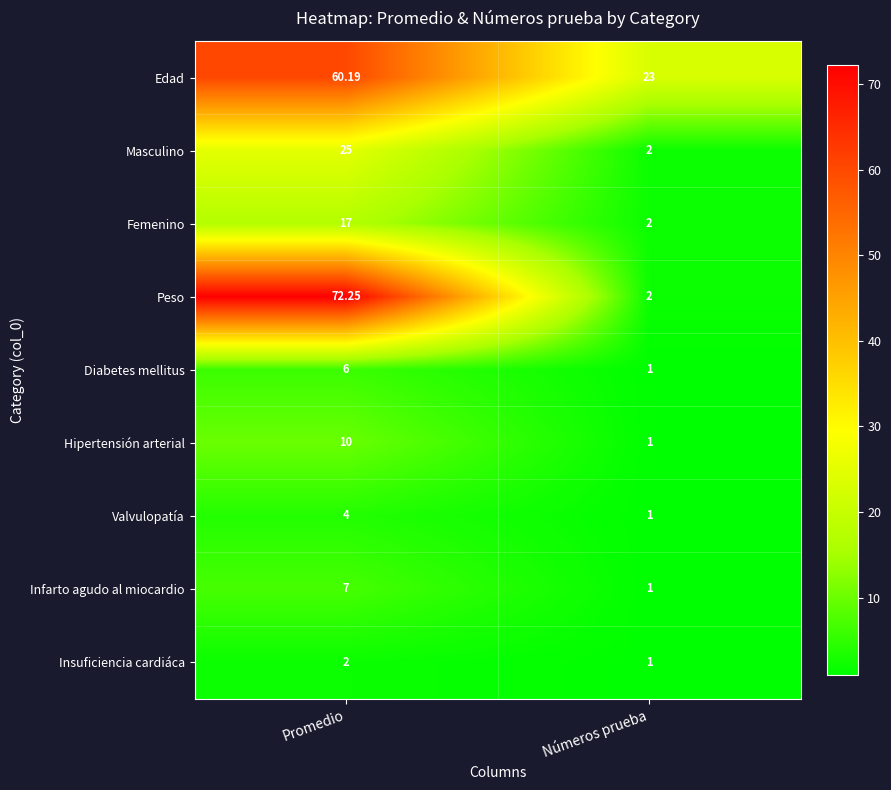

At which label is Diabetes mellitus closest to 3?

Números prueba